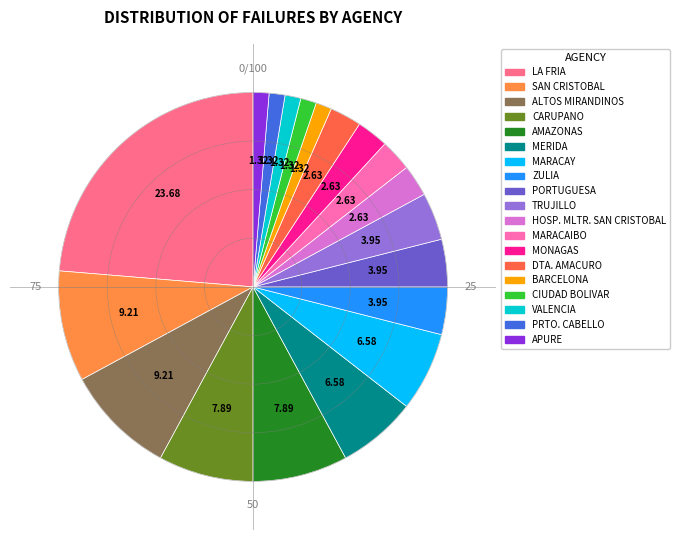

Do CIUDAD BOLIVAR and PRTO. CABELLO together represent more than half of the pie?

No